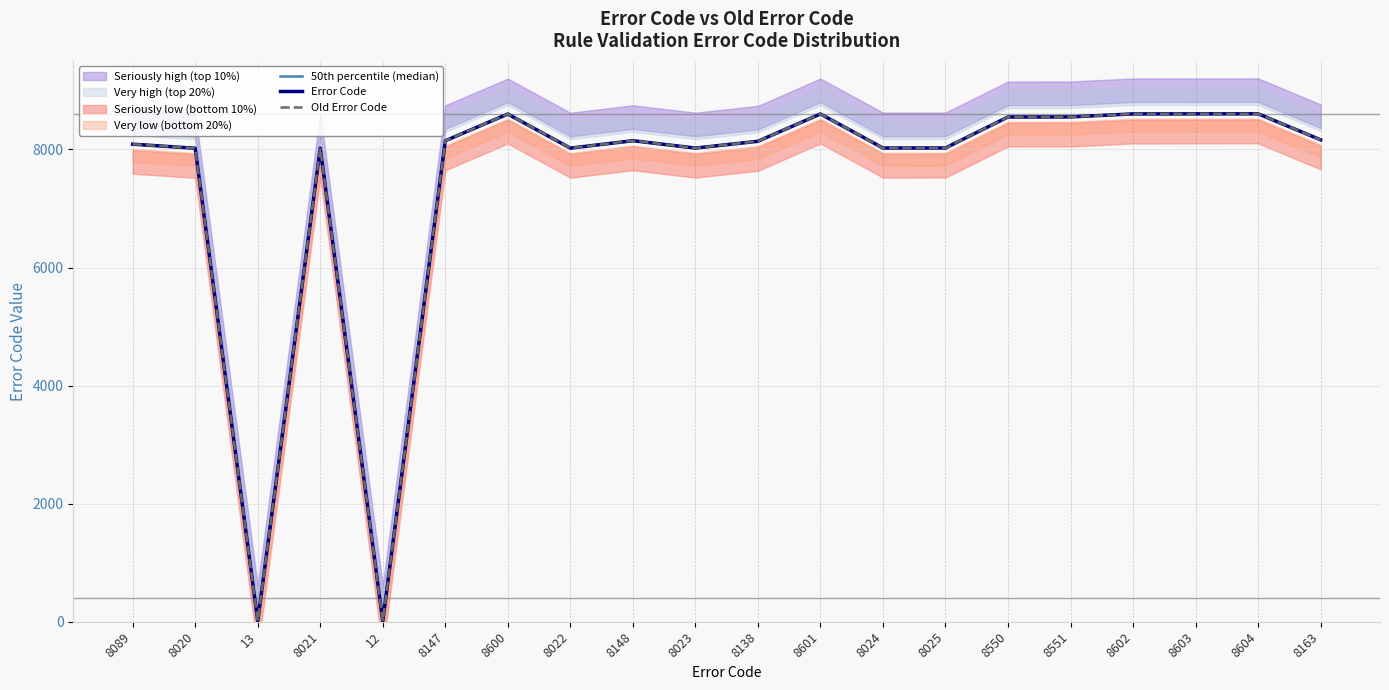

Where is 50th percentile (median) nearest to the value 4308?

8020